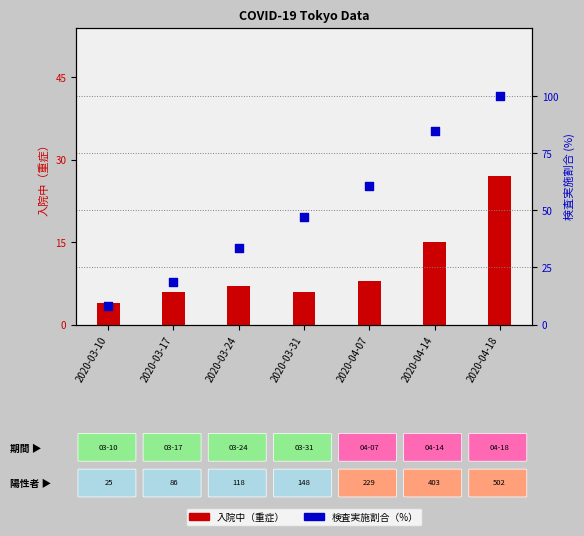

Which series contains the lowest Y value?

入院中（重症）